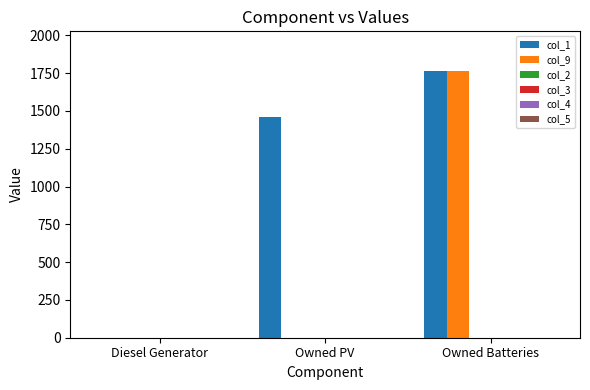

Which series has the largest total across all categories?

col_1